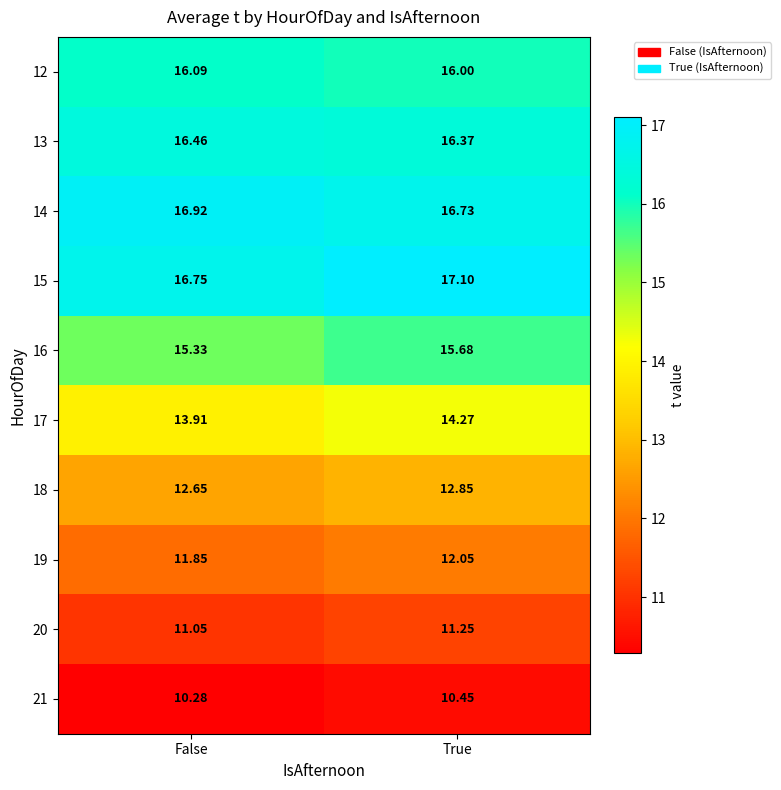

Where is 14 nearest to the value 16?

True